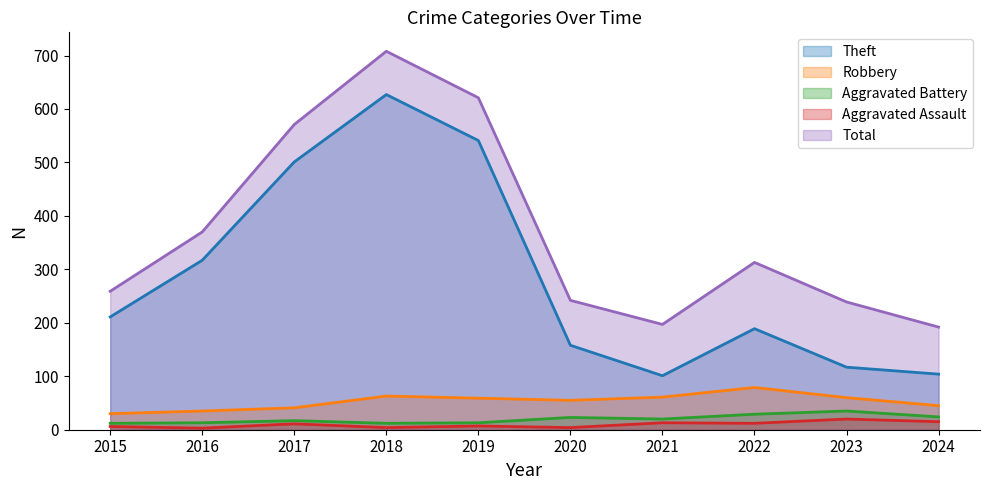

What is the value of the Theft point at the 10th from the left?

104